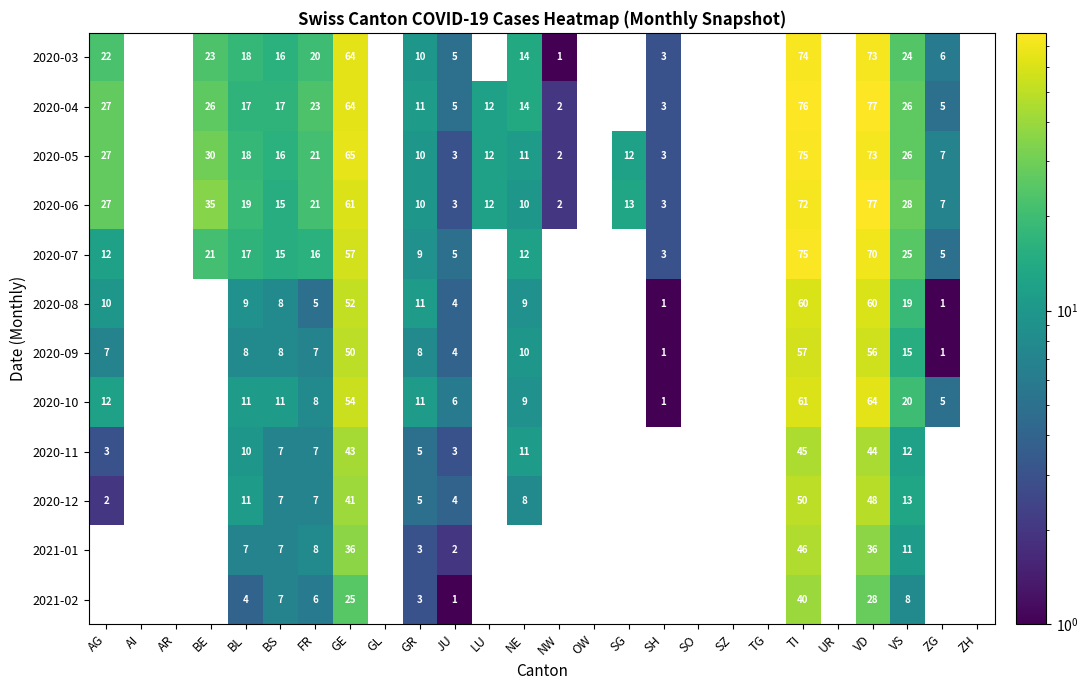

The 2020-10 series shows 98 at TI. True or false?

False